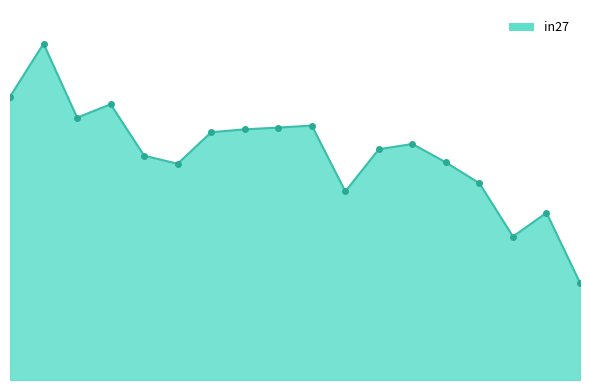

The value at 6 is 0.8. True or false?

True